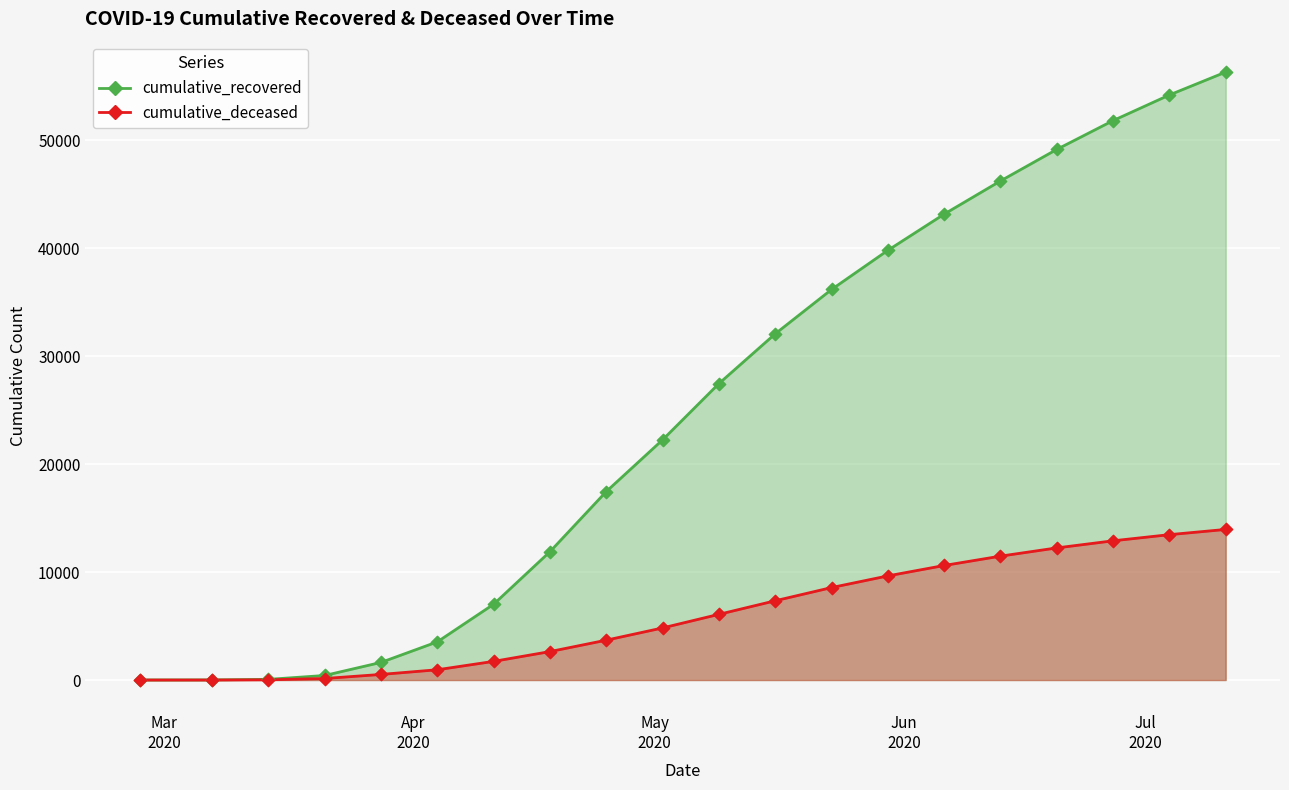

Which series has the widest spread of Y values?

cumulative_recovered